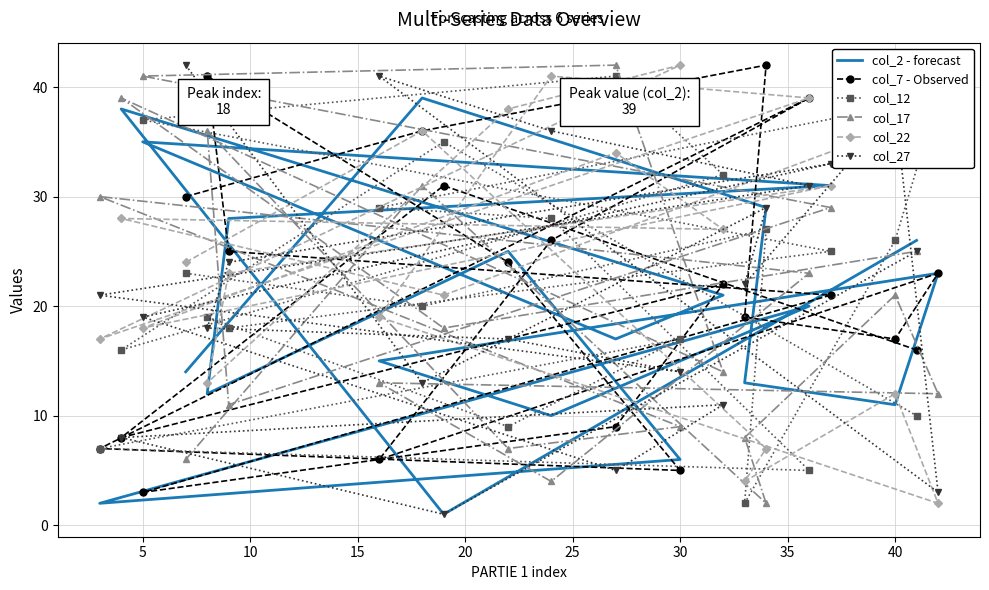

Reading left to right, what are all the values shown in this chart?

col_2 - forecast: 14	39	29	13	11	23	15	10	20	2	6	25	12	28	31	35	17	21	38	1	26
col_7 - Observed: 30	36	42	19	17	23	6	26	39	7	5	24	41	25	21	3	9	22	8	31	16
col_12: 23	20	27	2	26	39	29	28	5	7	17	9	19	18	25	37	41	32	16	35	10
col_17: 6	31	2	8	21	12	13	4	23	30	9	7	36	11	29	41	42	14	39	18	25
col_22: 24	36	7	4	12	2	19	41	39	17	42	38	13	23	31	18	34	27	28	21	37
col_27: 42	13	29	22	38	3	41	36	31	21	14	17	18	24	33	19	5	11	8	1	25